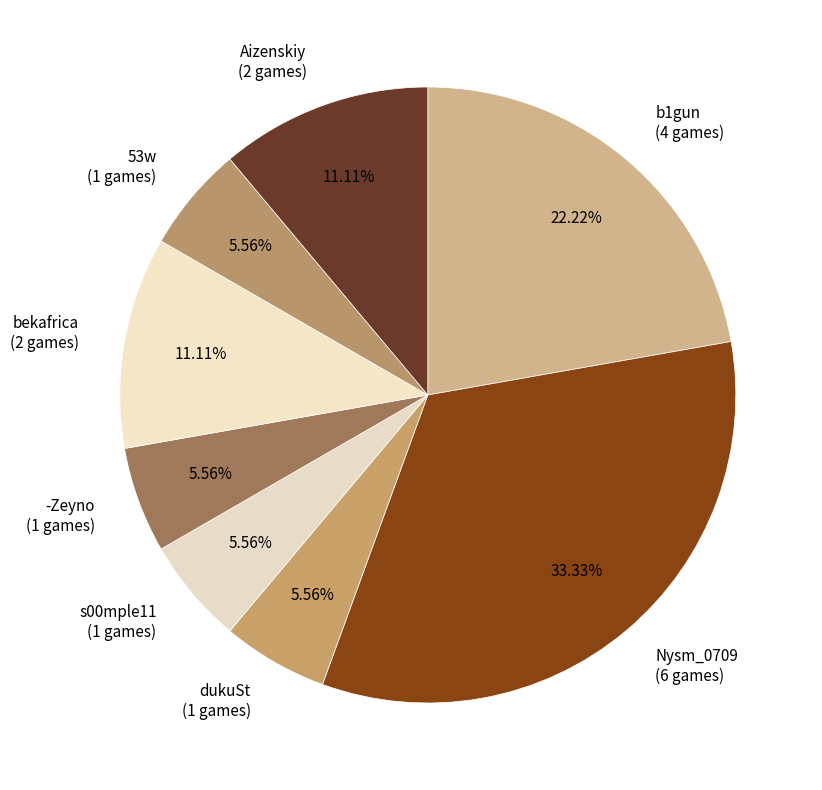

Between b1gun (4 games) and Nysm_0709 (6 games), which is larger?

Nysm_0709 (6 games)